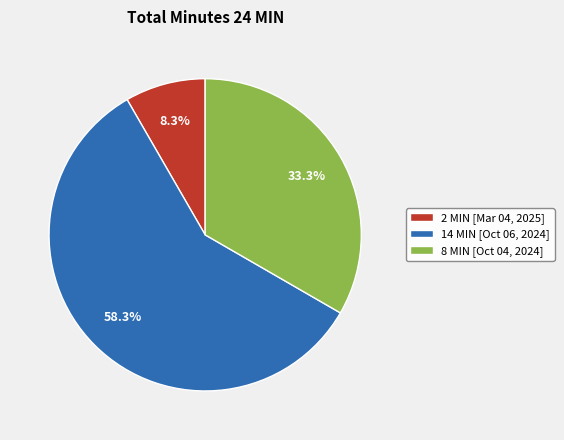

Is the sum of 2 MIN [Mar 04, 2025] and 14 MIN [Oct 06, 2024] greater than half?

Yes